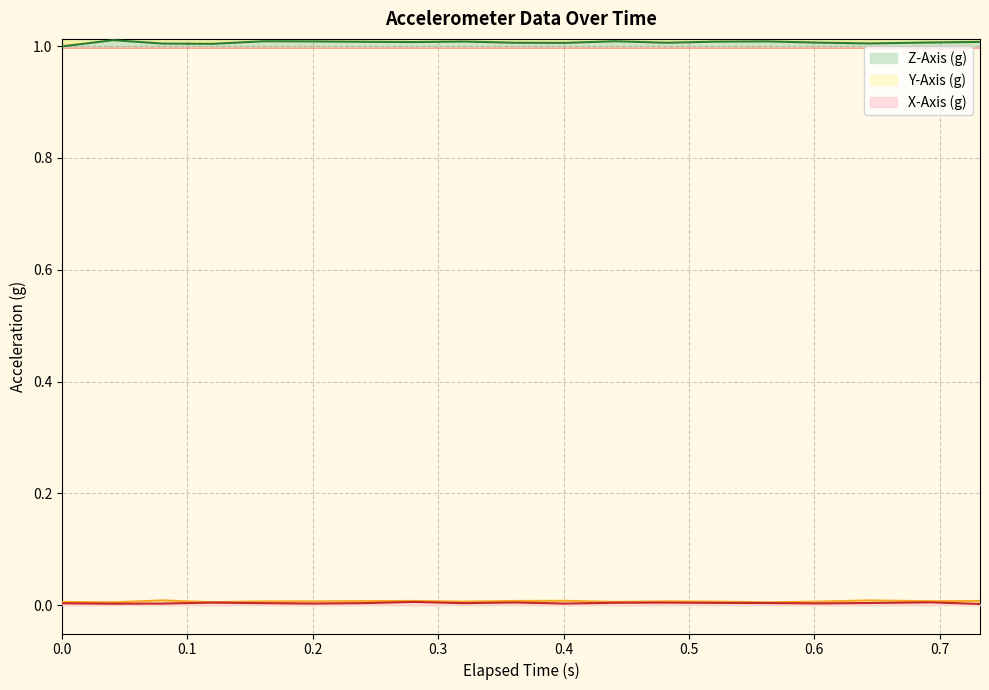

Which series has the largest range (max minus min)?

Z-Axis (g)